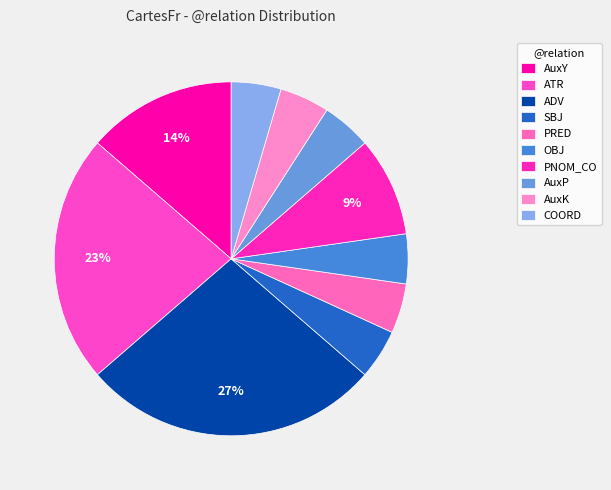

To the nearest percent, what portion does PRED represent?

5%